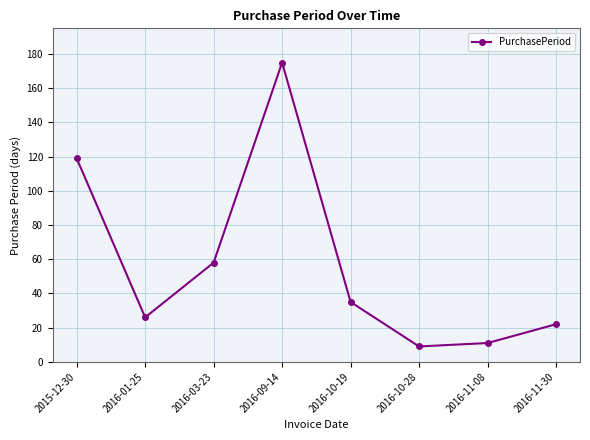

What position from the left is 2016-10-28?

6